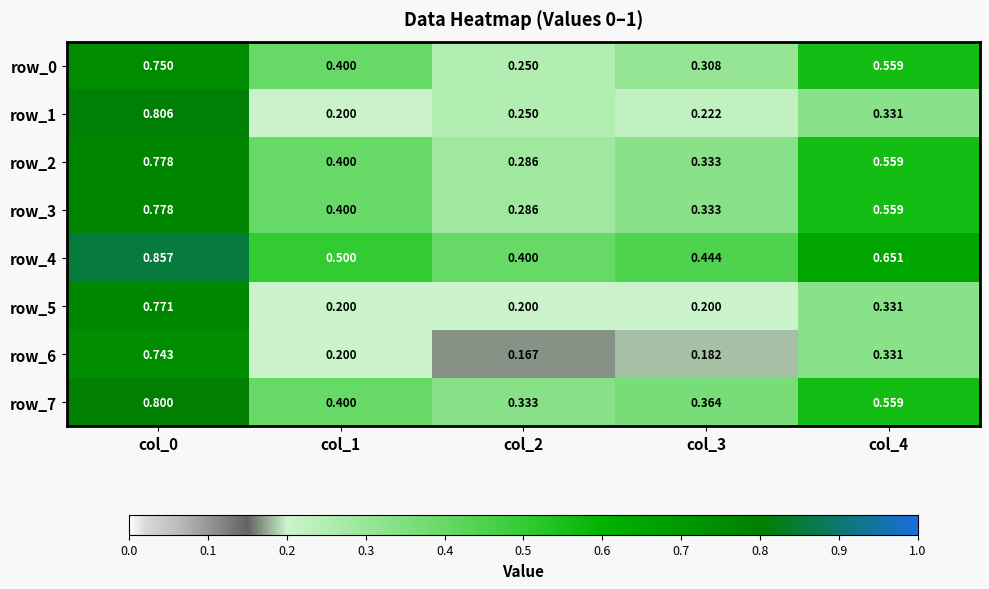

What is the difference between the highest and lowest values at col_2?

0.2